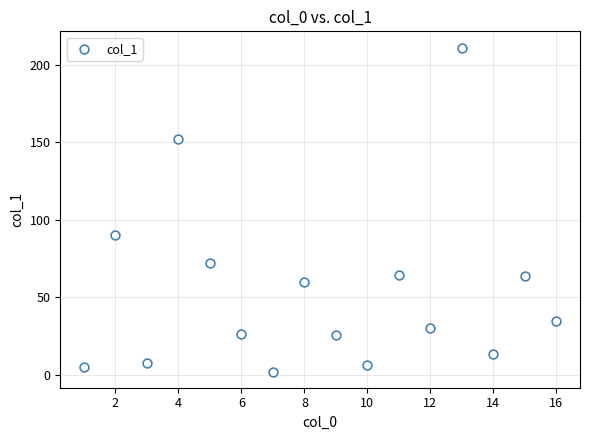

What Y value in the scatter plot is closest to 106?

90.3